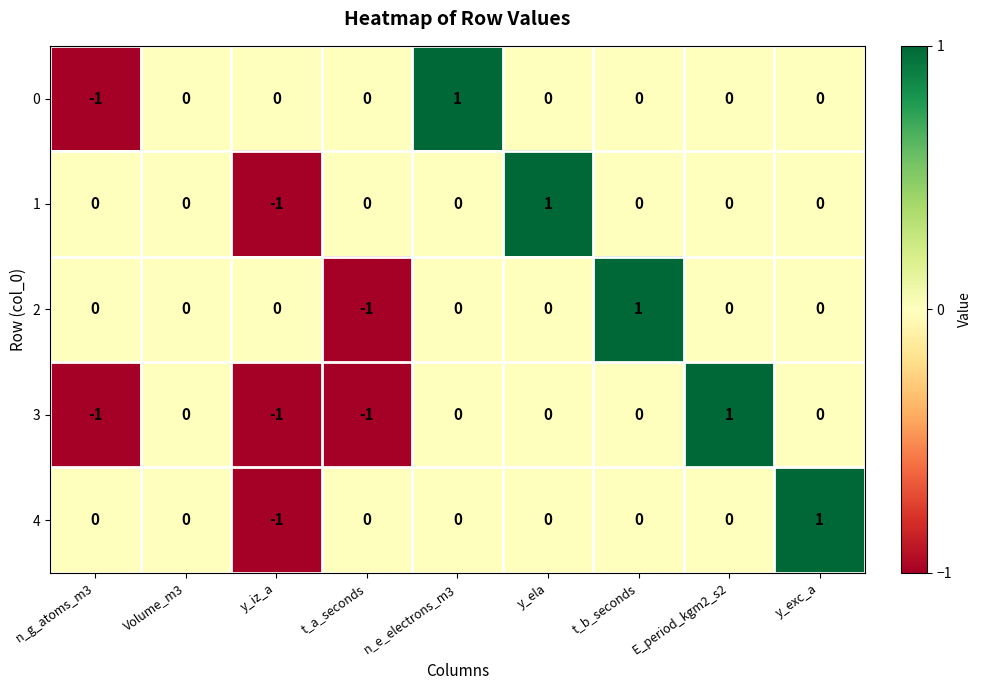

Is the value of 3 at y_iz_a greater than the value of 0 at y_ela?

No